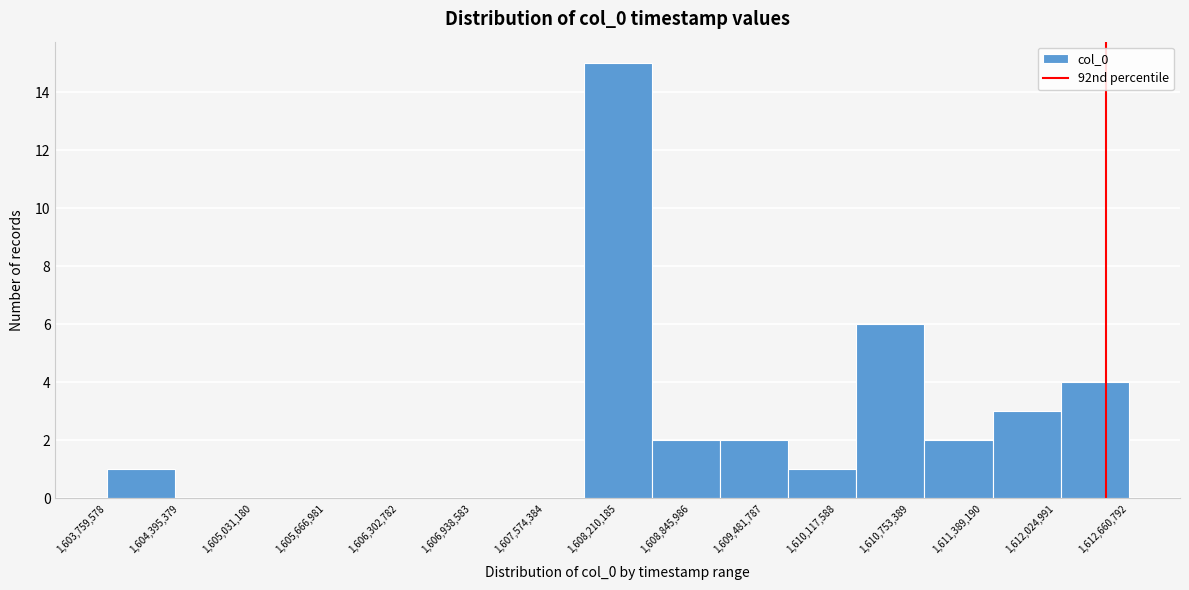

How tall is the bar that spans 1608500000 to 1609100000 on the x-axis? Neither the bar edges nor the heights are printed on the chart, so give them approximately, as read against the axes.

2